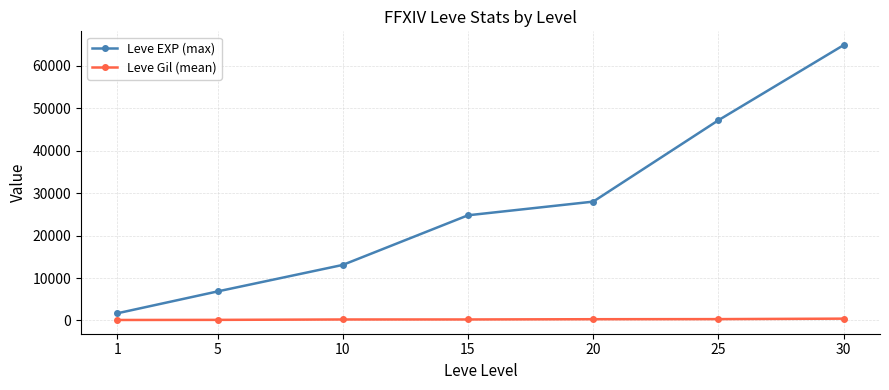

At which label does Leve EXP (max) reach its peak?

30